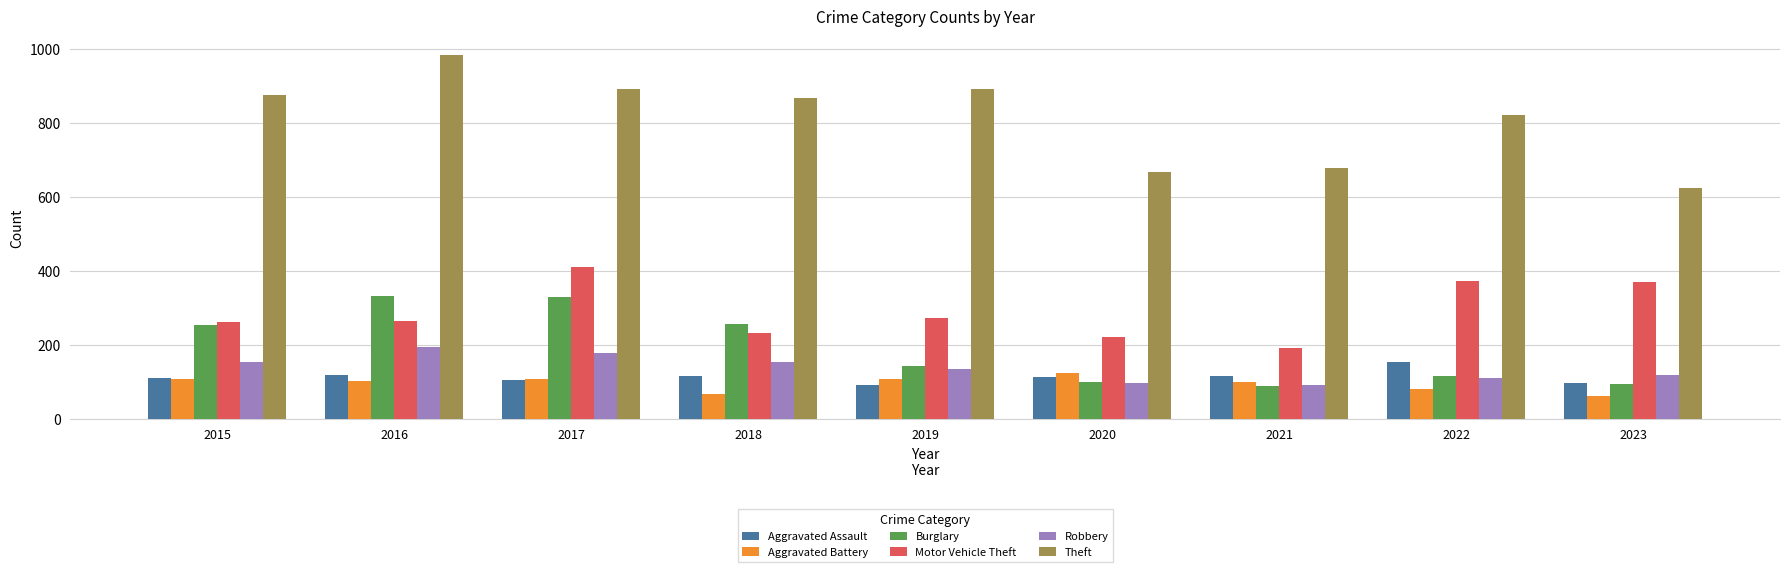

True or false: Motor Vehicle Theft has a value of 238 at 2017.

False